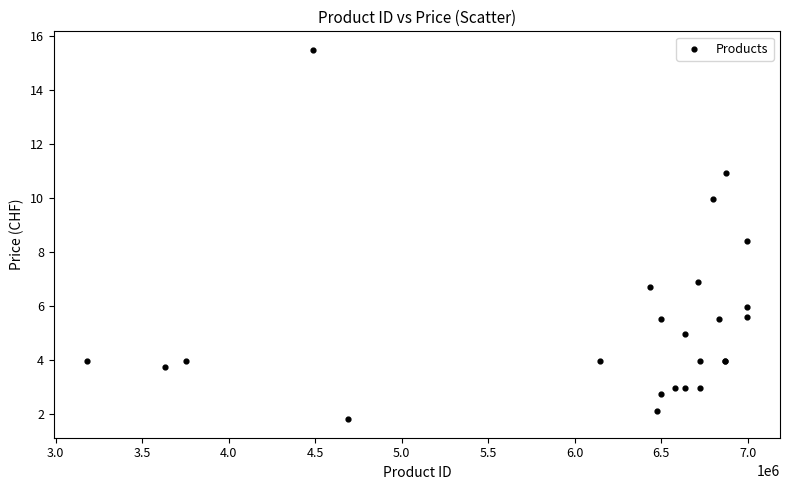

What Y value in the scatter plot is closest to 8?

8.4